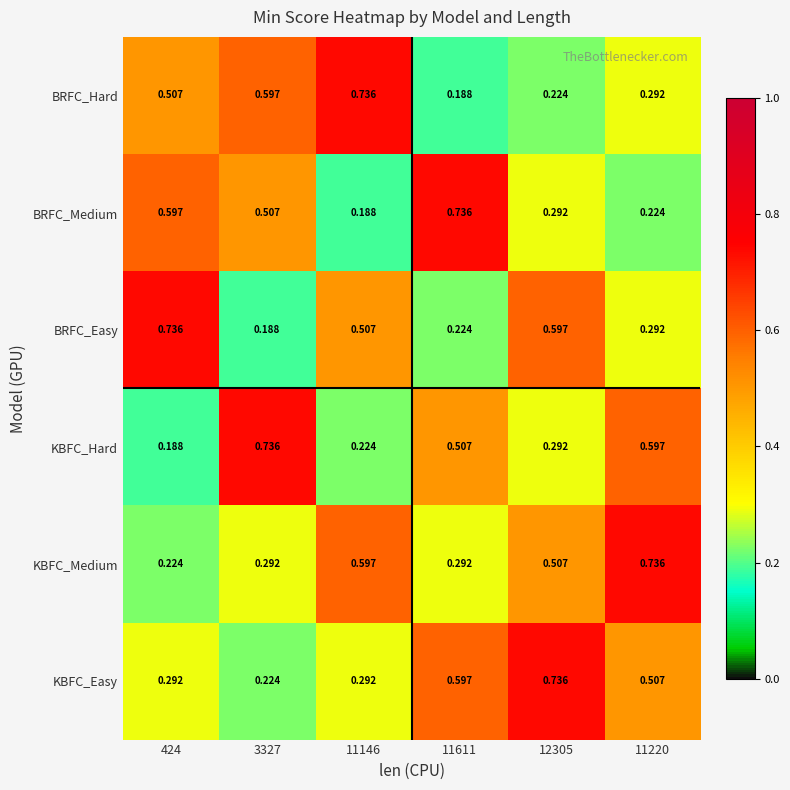

Rank the series at 424 from lowest to highest value.

KBFC_Hard, KBFC_Medium, KBFC_Easy, BRFC_Hard, BRFC_Medium, BRFC_Easy